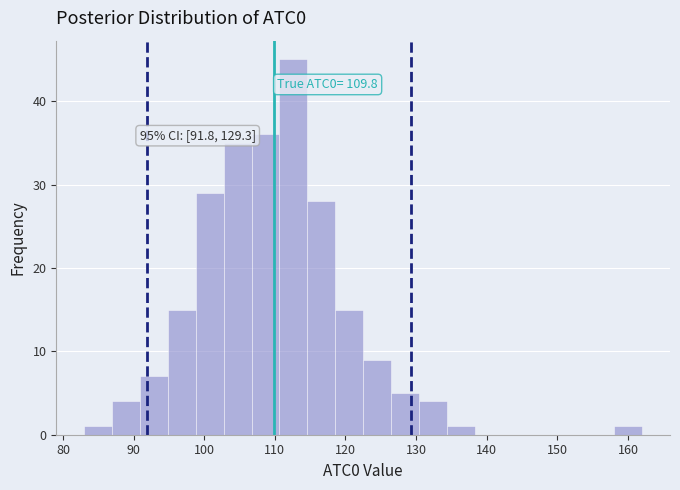

Read against the x-axis, roughly where is the centre of the tallest bar?

113